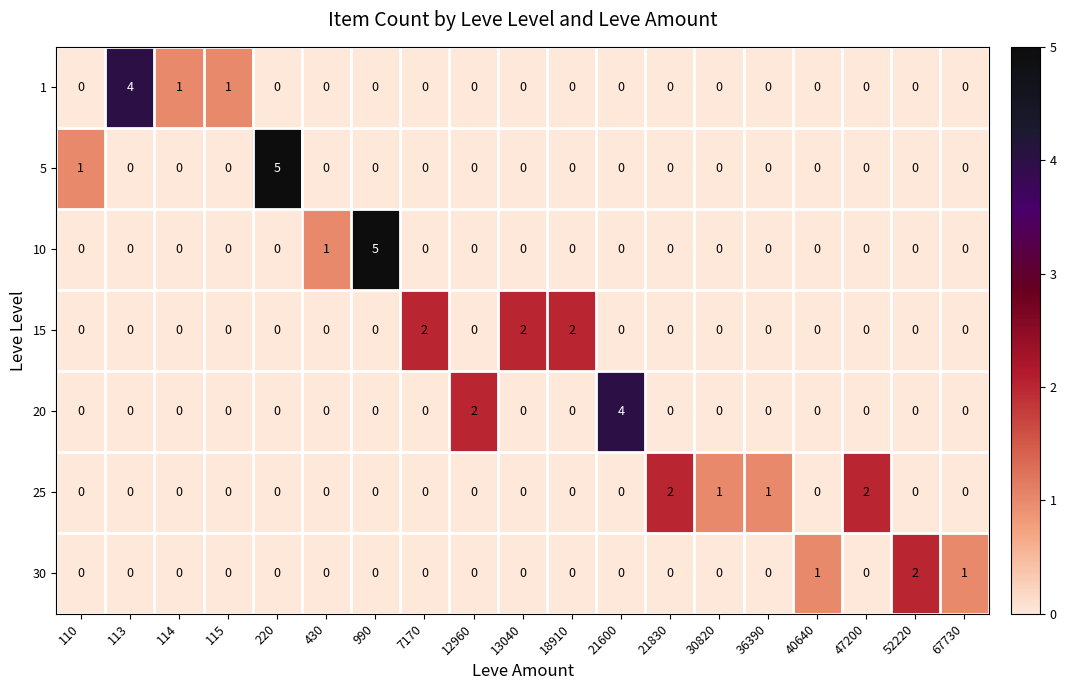

What is the highest value of the 5 series?

5